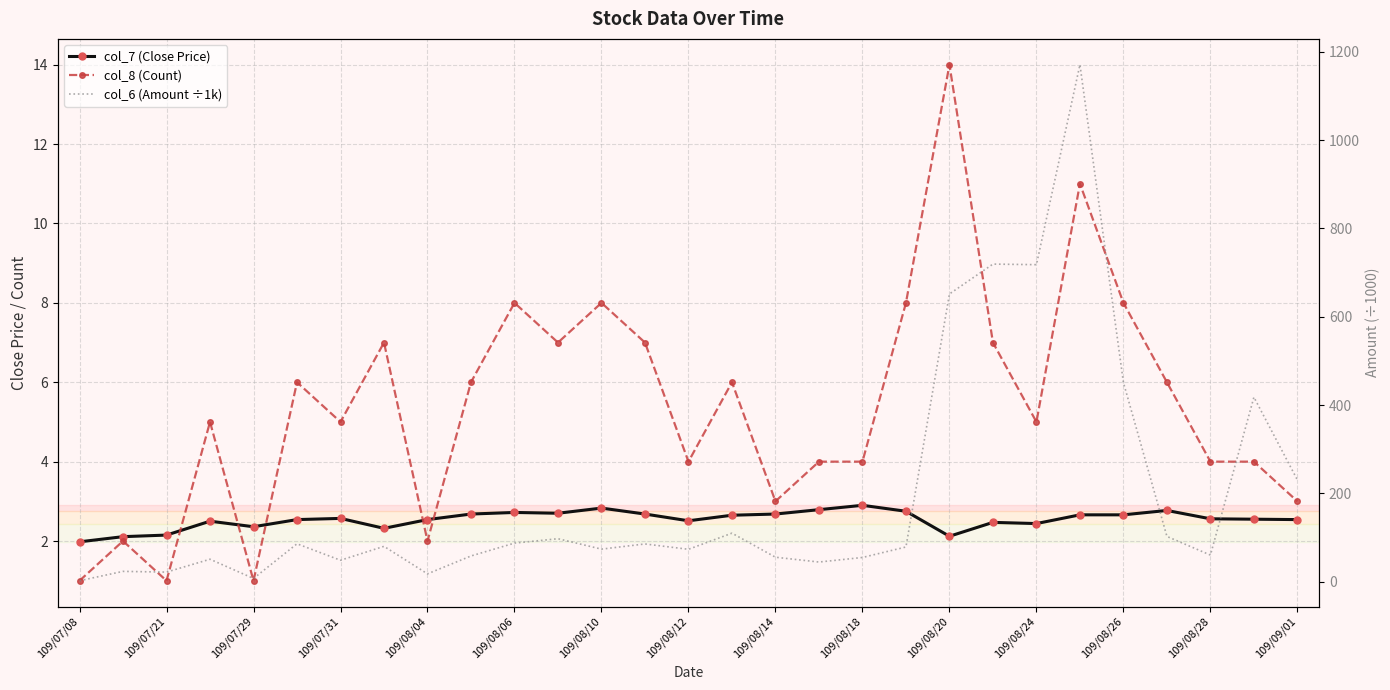

Read the col_7 (Close Price) value at 109/07/08.

2.0